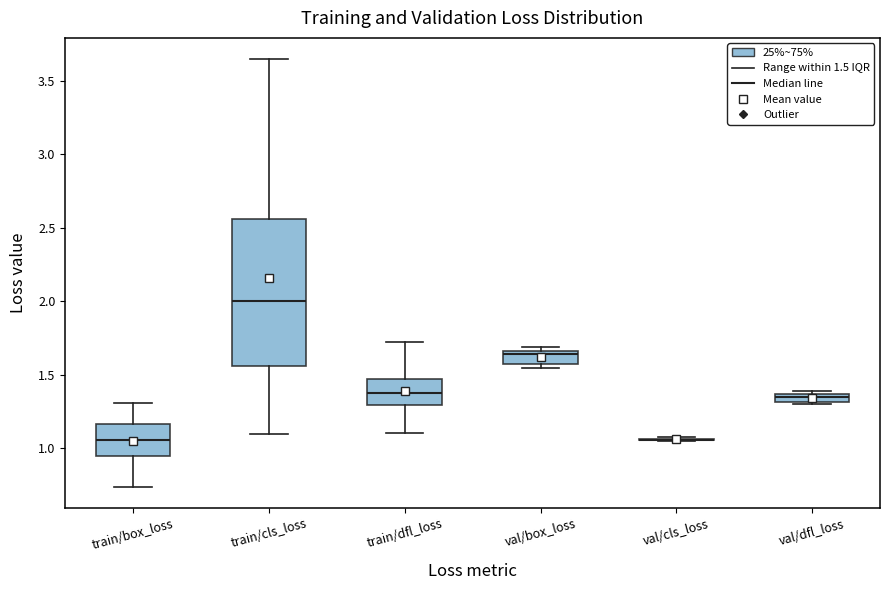

Which box is the tallest, from its lower edge to its upper edge?

train/cls_loss